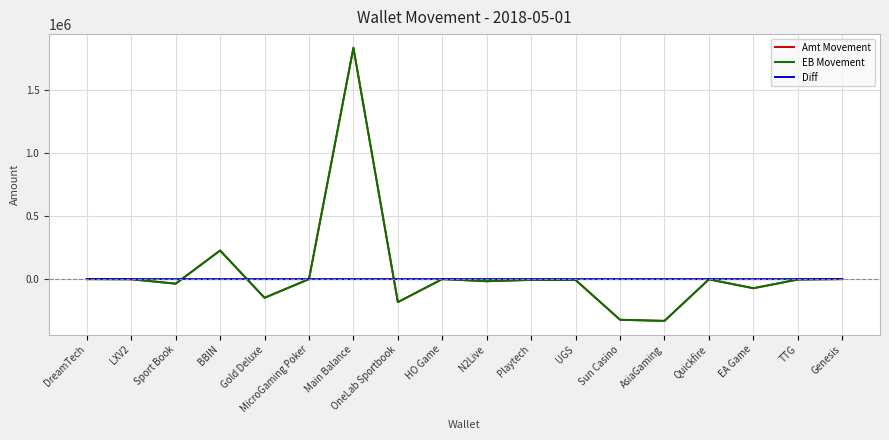

What is the difference between the second highest and minimum values in the Diff series?

0.2